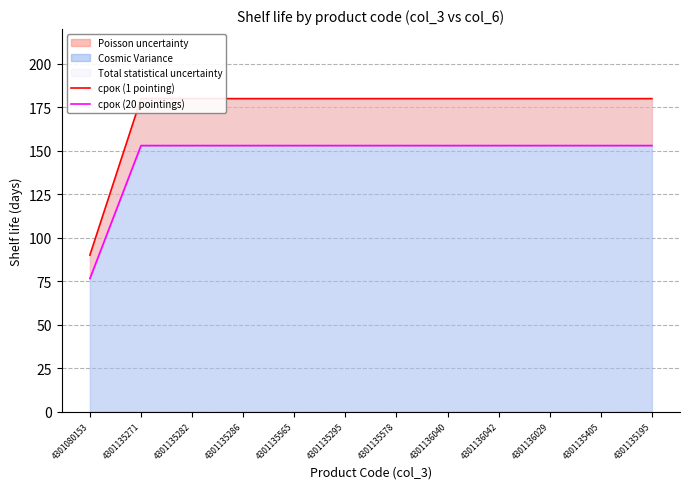

Reading left to right, list all the values displayed in this chart.

срок (1 pointing): 4301080153=90.0	4301135271=180.0	4301135282=180.0	4301135286=180.0	4301135565=180.0	4301135295=180.0	4301135578=180.0	4301136040=180.0	4301136042=180.0	4301136029=180.0	4301135405=180.0	4301135195=180.0
срок (20 pointings): 4301080153=76.5	4301135271=153.0	4301135282=153.0	4301135286=153.0	4301135565=153.0	4301135295=153.0	4301135578=153.0	4301136040=153.0	4301136042=153.0	4301136029=153.0	4301135405=153.0	4301135195=153.0